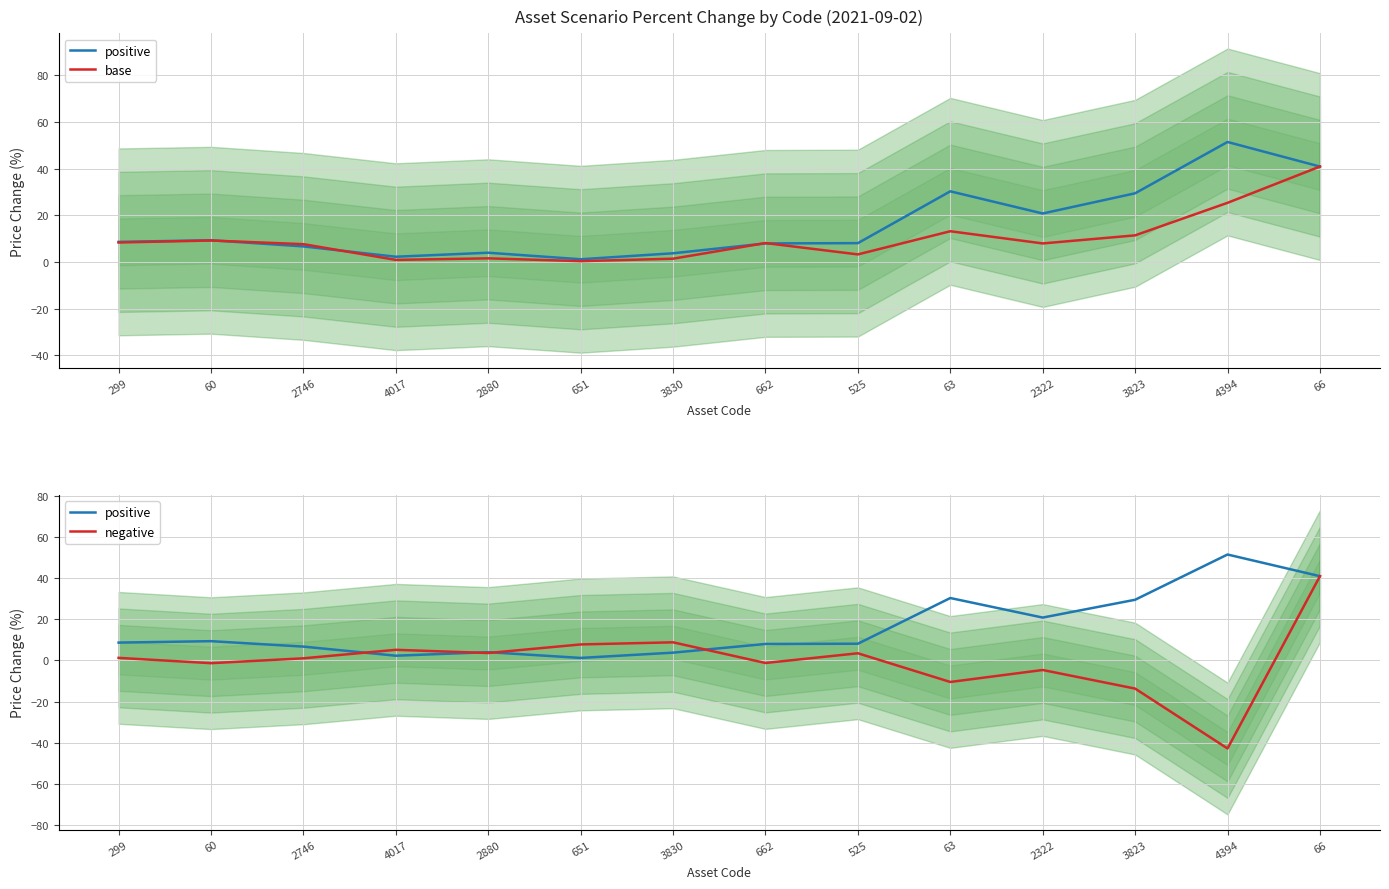

Is the value of negative at 662 greater than the value of base at 3830?

No